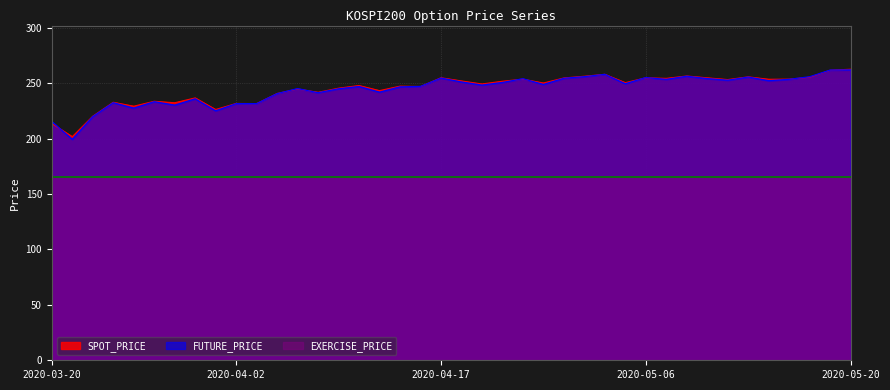

True or false: SPOT_PRICE has a value of 349.8 at 2020-05-11.

False